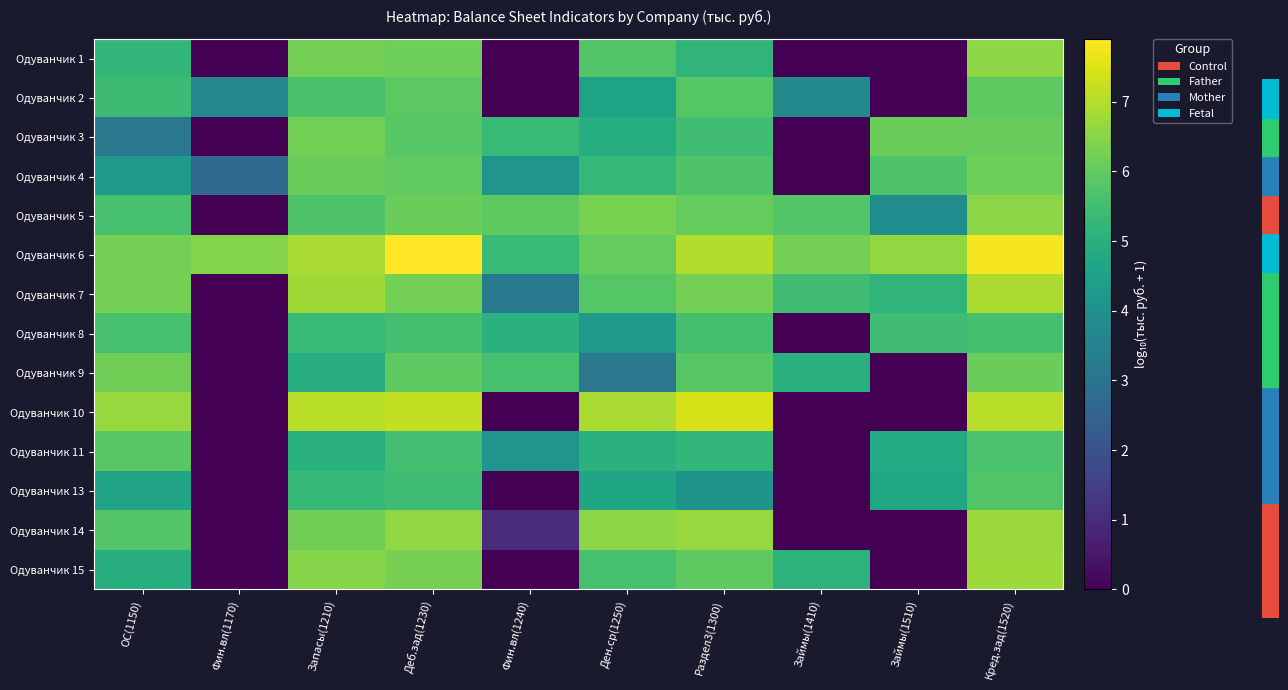

Which series has the largest range (max minus min)?

Одуванчик 10